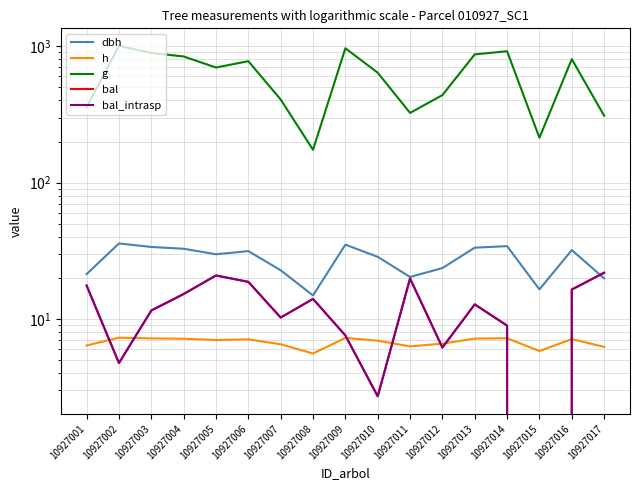

Does the chart display data point markers on the line(s)?

No